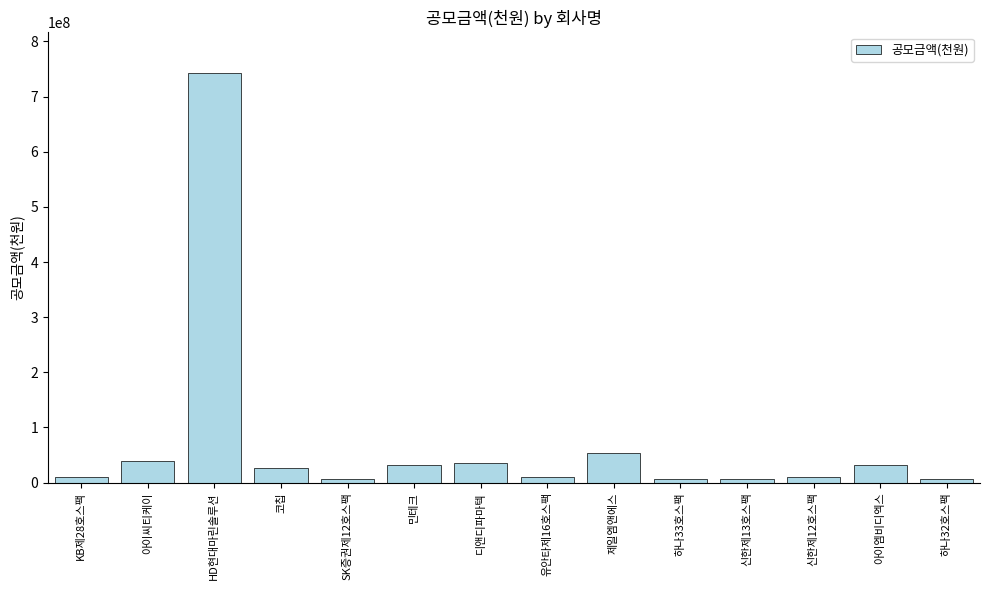

What is the ratio of the value at 아이씨티케이 to the value at HD현대마린솔루션?

0.1